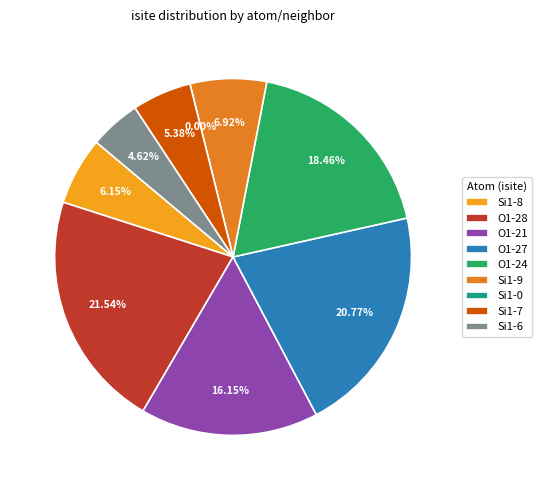

Is it true that Si1 (isite=6) is 5% of the pie?

True